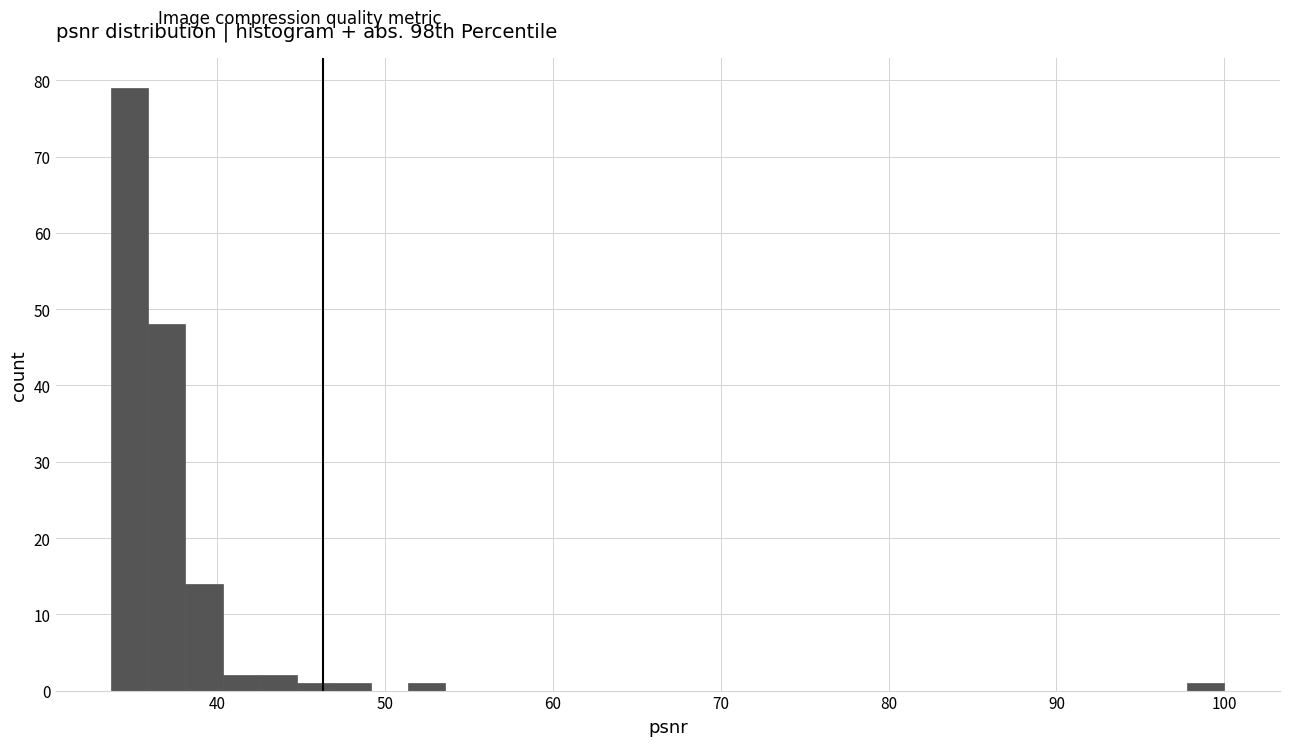

Read against the x-axis, roughly where is the centre of the tallest bar?

35